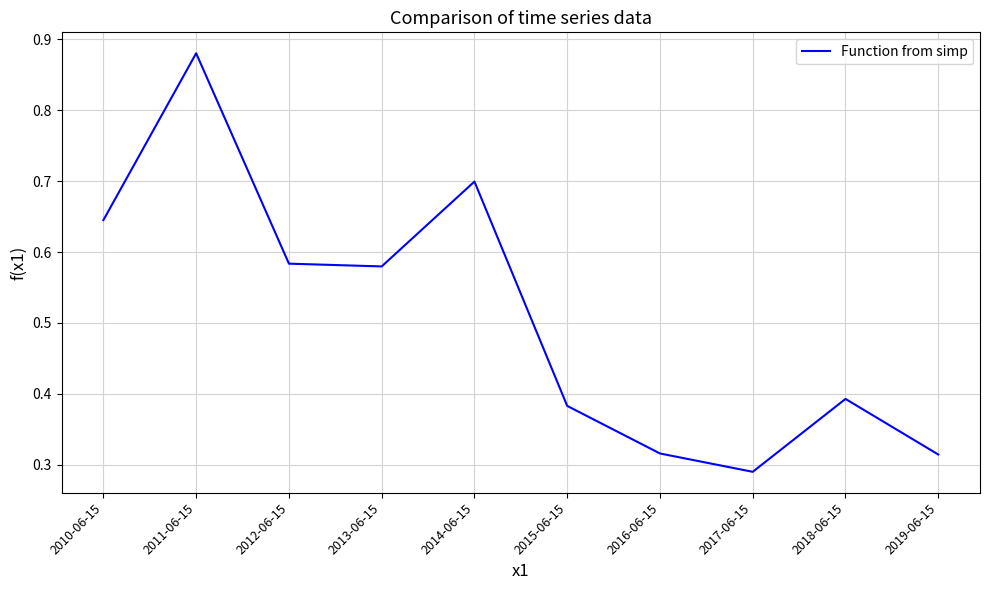

At which label is the value closest to 0?

2017-06-15